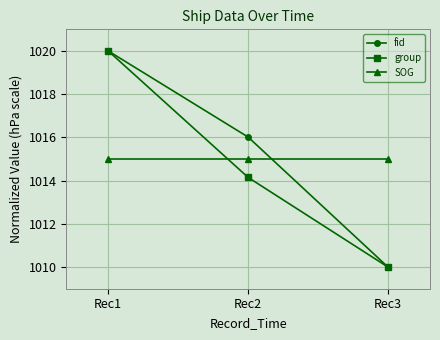

At how many categories does at least one series exceed 1013?

3